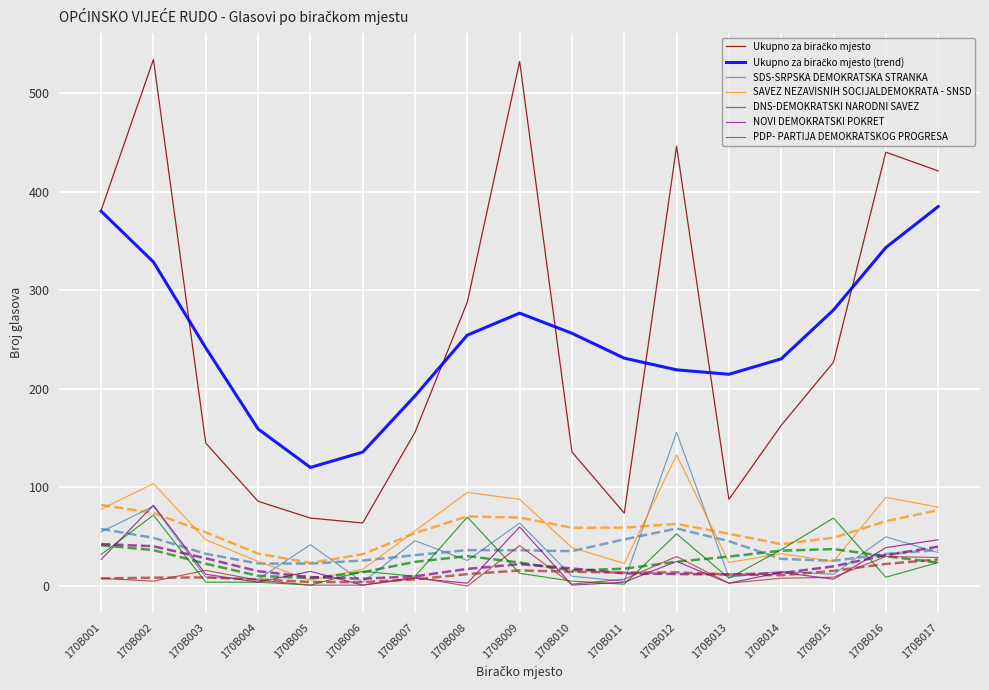

At how many categories does at least one series exceed 474?

2